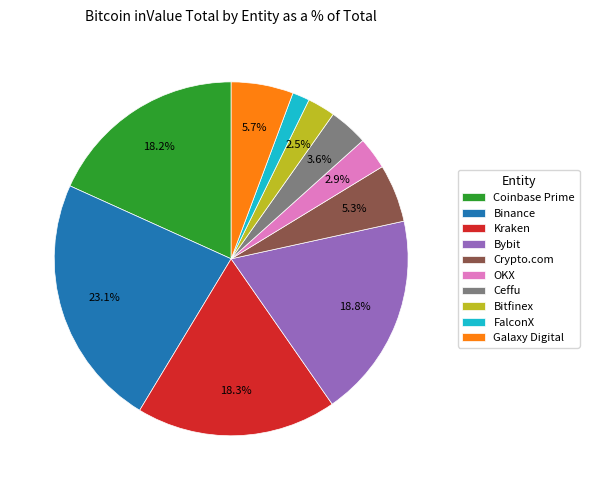

How much of the chart is everything except Crypto.com?

94.7%